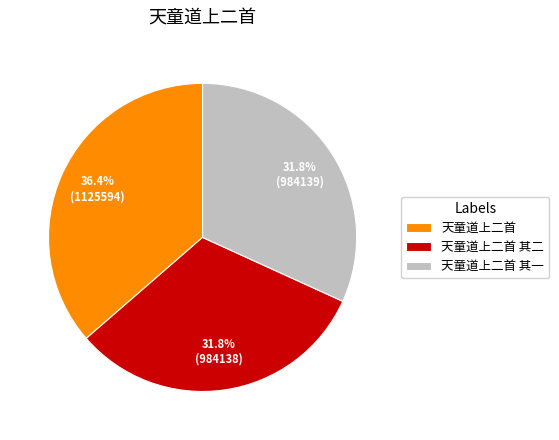

Which slice is the largest?

天童道上二首